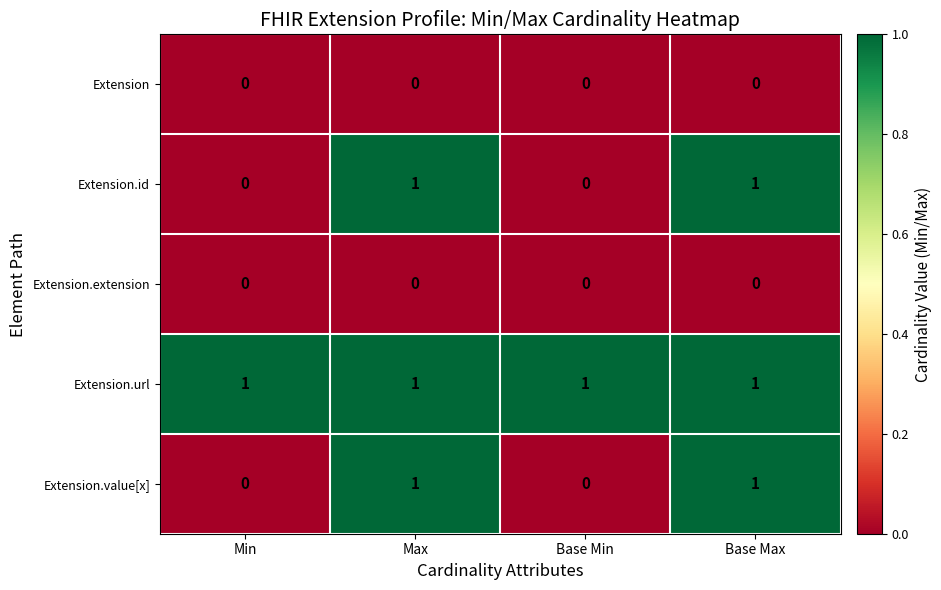

The value of Extension.value[x] at Min is 0. True or false?

True